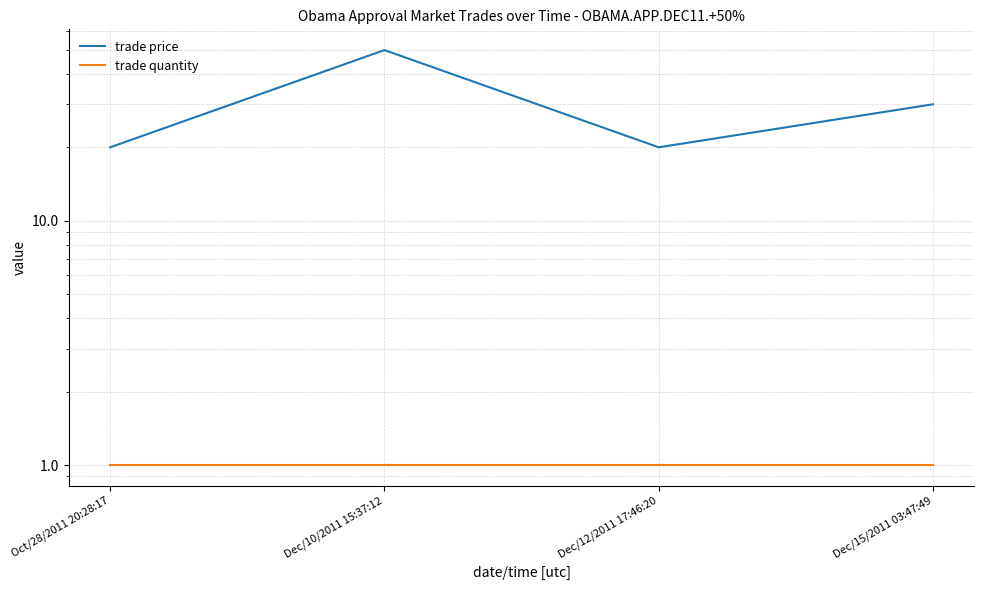

Which series has the widest spread of values?

trade price